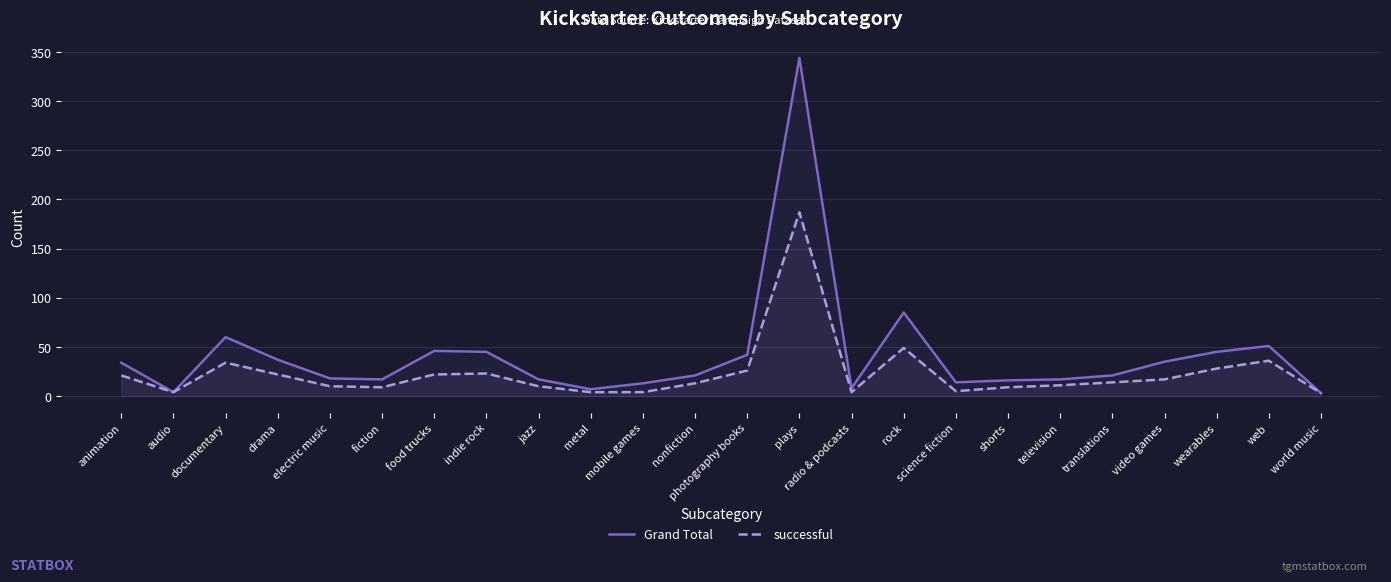

Which category has the highest value in the Grand Total series?

plays